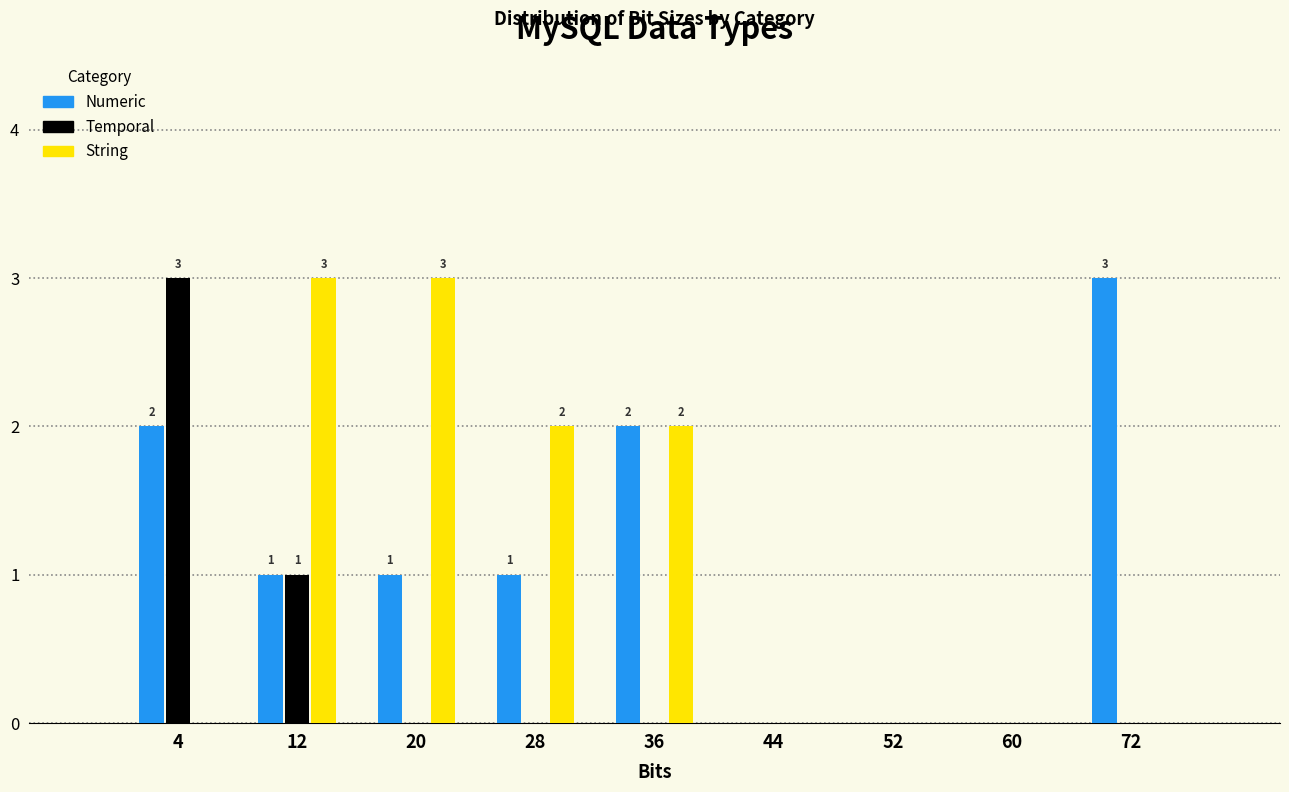

Reading left to right, what are all the values shown in this chart?

Numeric: 4=2	12=1	20=1	28=1	36=2	44=0	52=0	60=0	72=3
Temporal: 4=3	12=1	20=0	28=0	36=0	44=0	52=0	60=0	72=0
String: 4=0	12=3	20=3	28=2	36=2	44=0	52=0	60=0	72=0